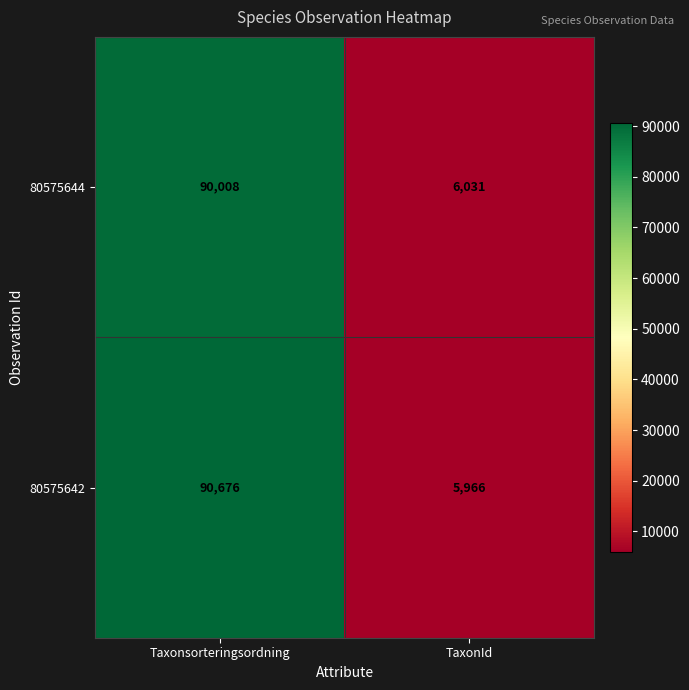

Is the value of 80575642 at TaxonId greater than the value of 80575644 at TaxonId?

No